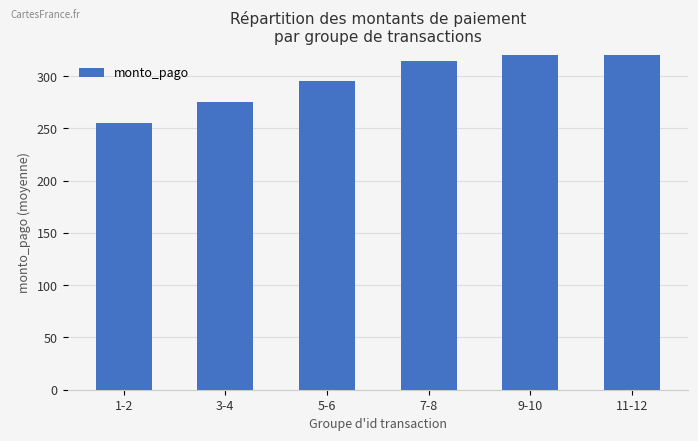

At which label does the data first exceed 315?

9-10